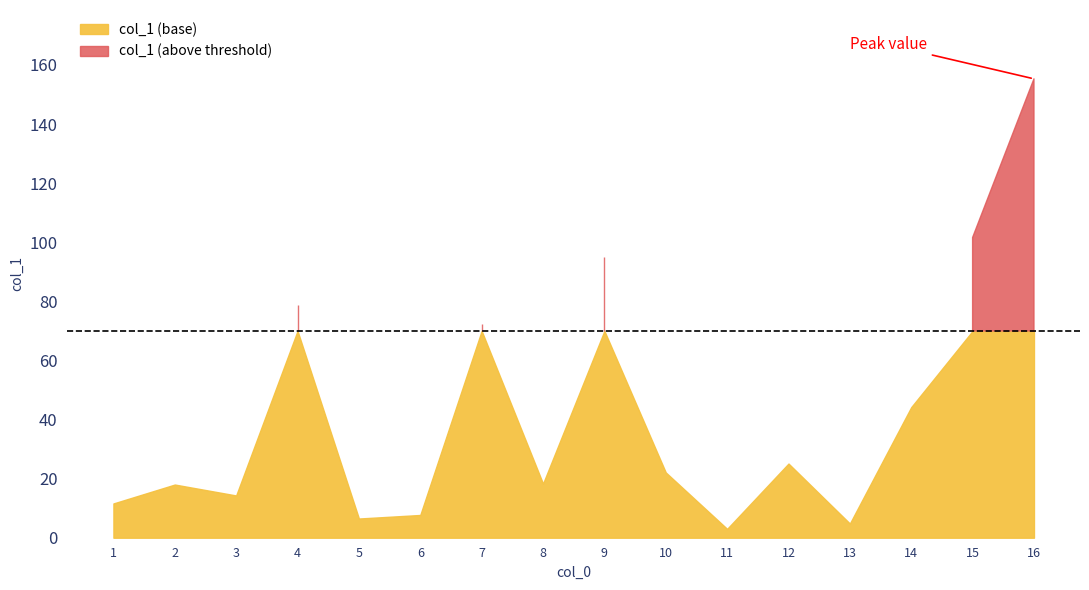

How many values are below 22?

8